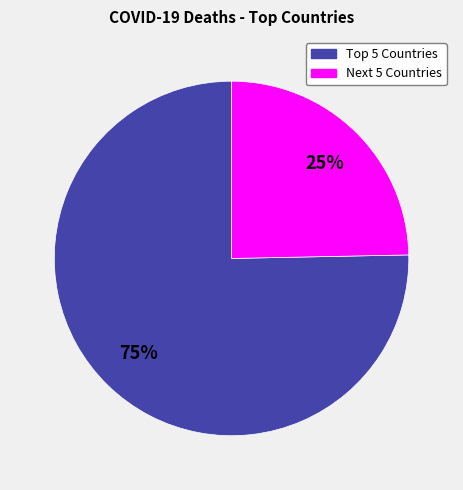

To the nearest percent, what is the average slice percentage?

50%